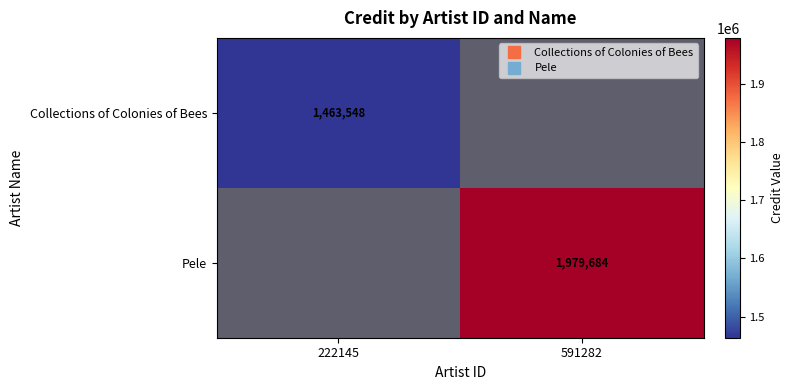

At which category does the chart reach its peak across all series?

591282